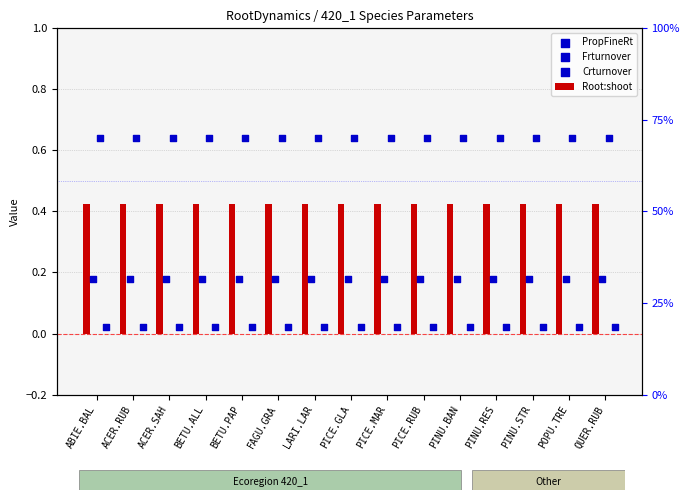

What is the total value across all series at PINU.RES?

1.3